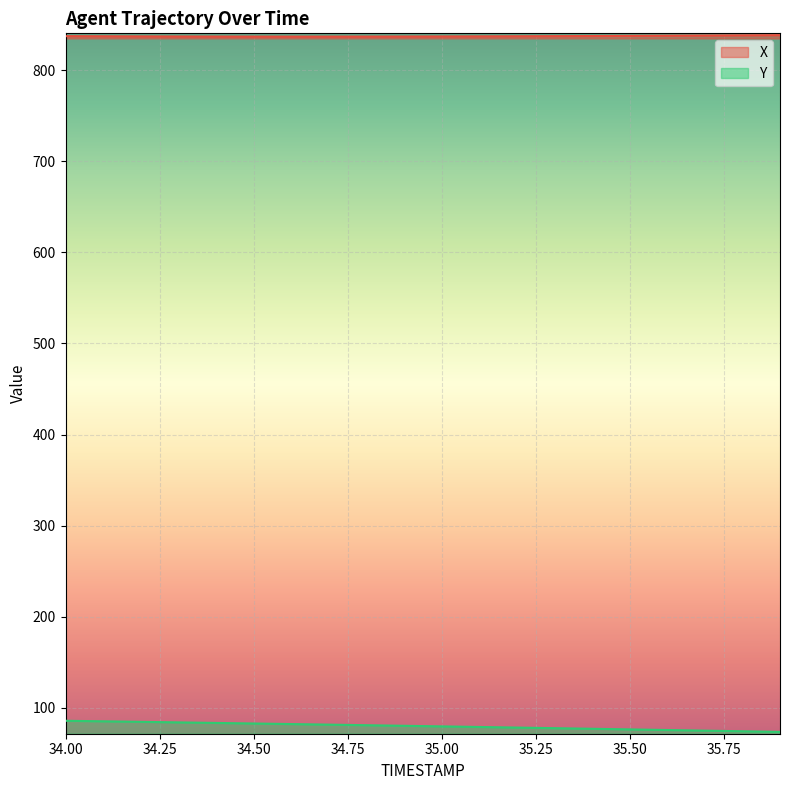

What are all the series names shown in the legend?

X, Y